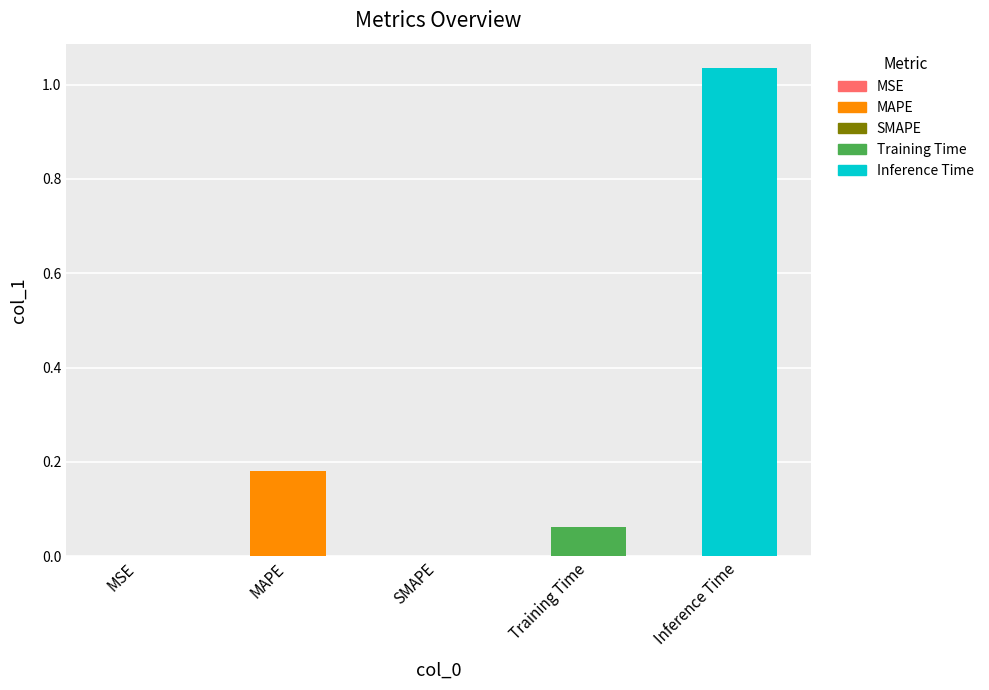

True or false: the data shows 1.0 at Inference Time.

True